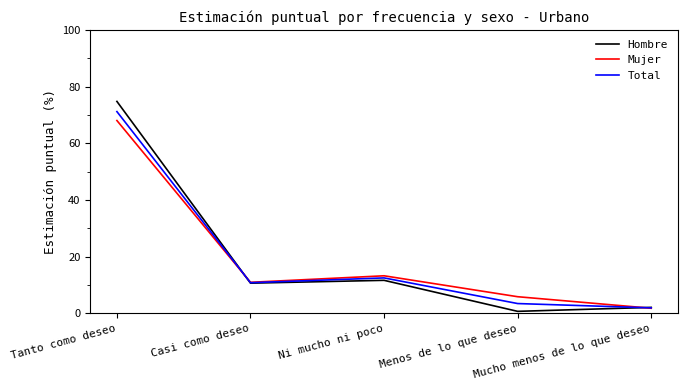

Which label corresponds to the largest value in the chart?

Tanto como deseo